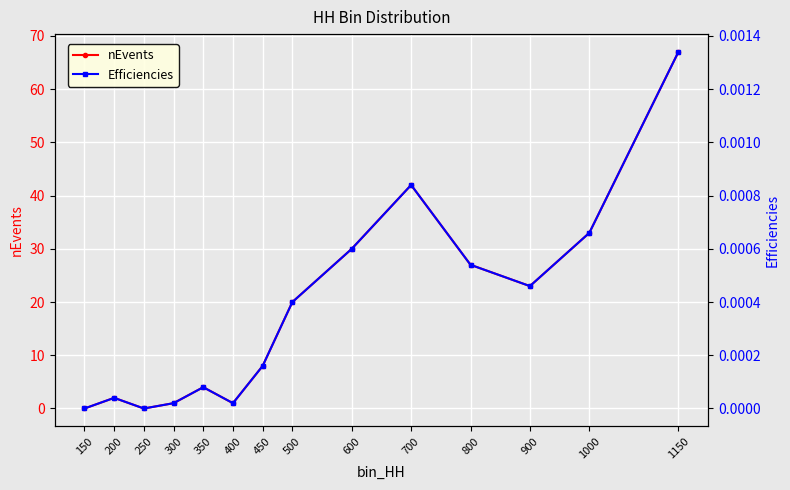

Rank the series at 450 from lowest to highest value.

Efficiencies, nEvents